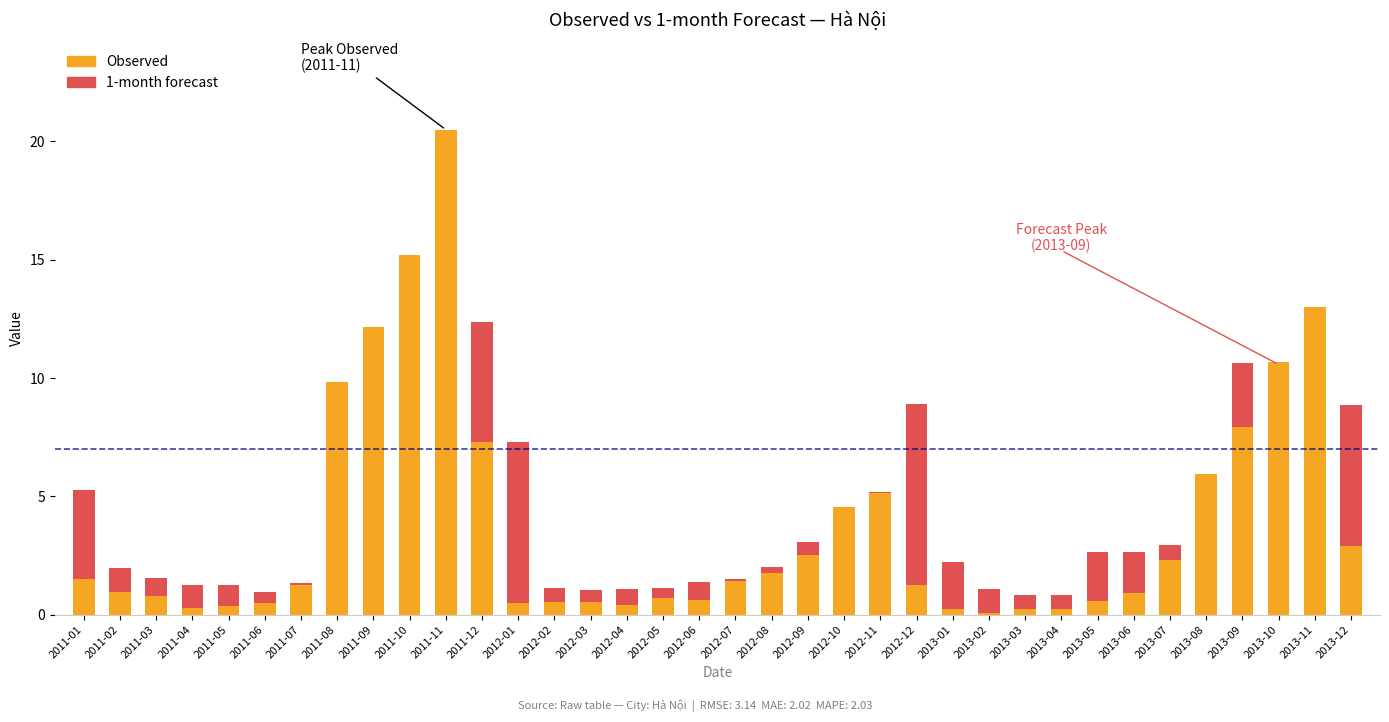

At which label does 1-month first exceed 2?

2011-01